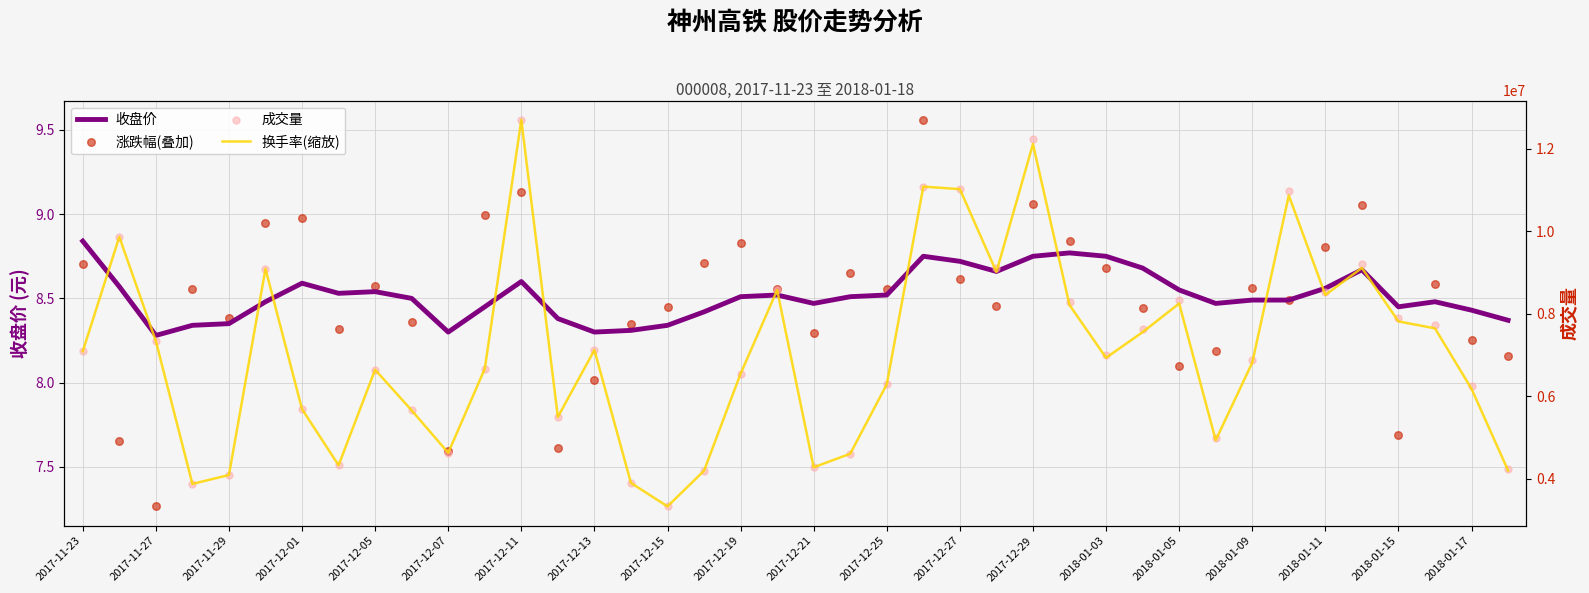

The value of 收盘价 at 2017-12-11 is 2.0. True or false?

False